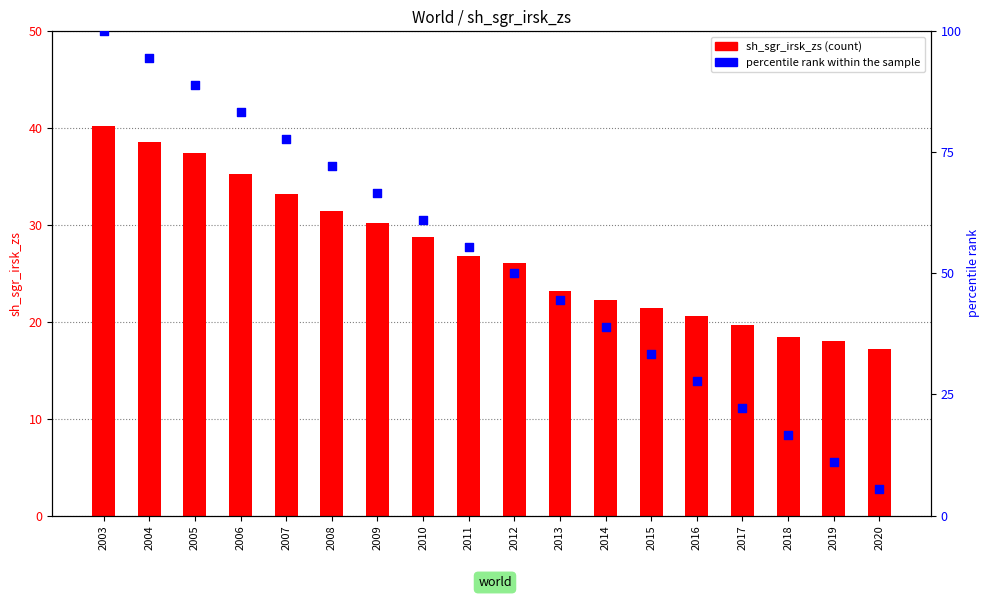

Which series contains the highest Y value?

percentile rank within the sample